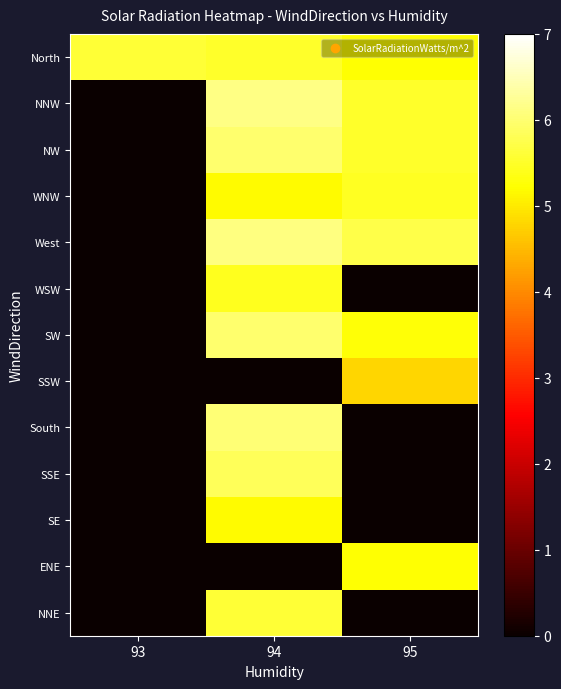

Reading left to right, extract all data points from this chart.

North: 93=5.6	94=5.5	95=5.2
NNW: 93=0.0	94=6.1	95=5.5
NW: 93=0.0	94=6.0	95=5.5
WNW: 93=0.0	94=5.2	95=5.5
West: 93=0.0	94=6.1	95=5.7
WSW: 93=0.0	94=5.4	95=0.0
SW: 93=0.0	94=6.0	95=5.3
SSW: 93=0.0	94=0.0	95=4.8
South: 93=0.0	94=6.0	95=0.0
SSE: 93=0.0	94=5.8	95=0.0
SE: 93=0.0	94=5.2	95=0.0
ENE: 93=0.0	94=0.0	95=5.2
NNE: 93=0.0	94=5.6	95=0.0